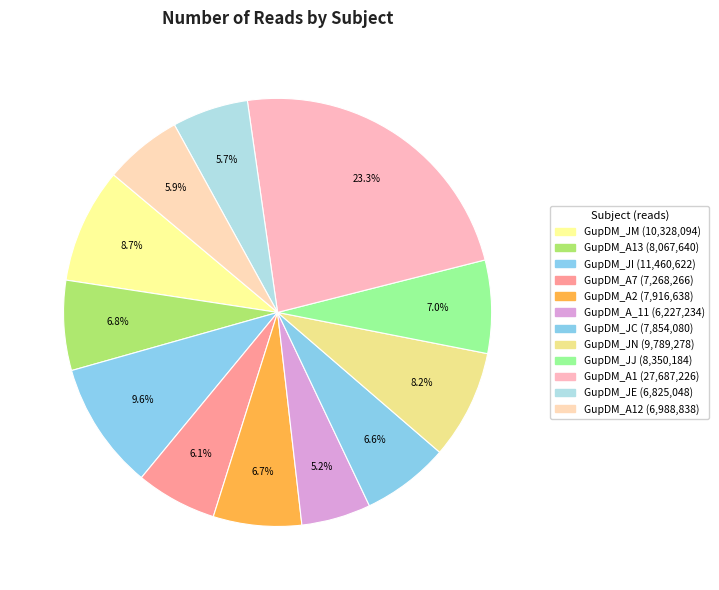

To the nearest percent, what is the average slice percentage?

8%